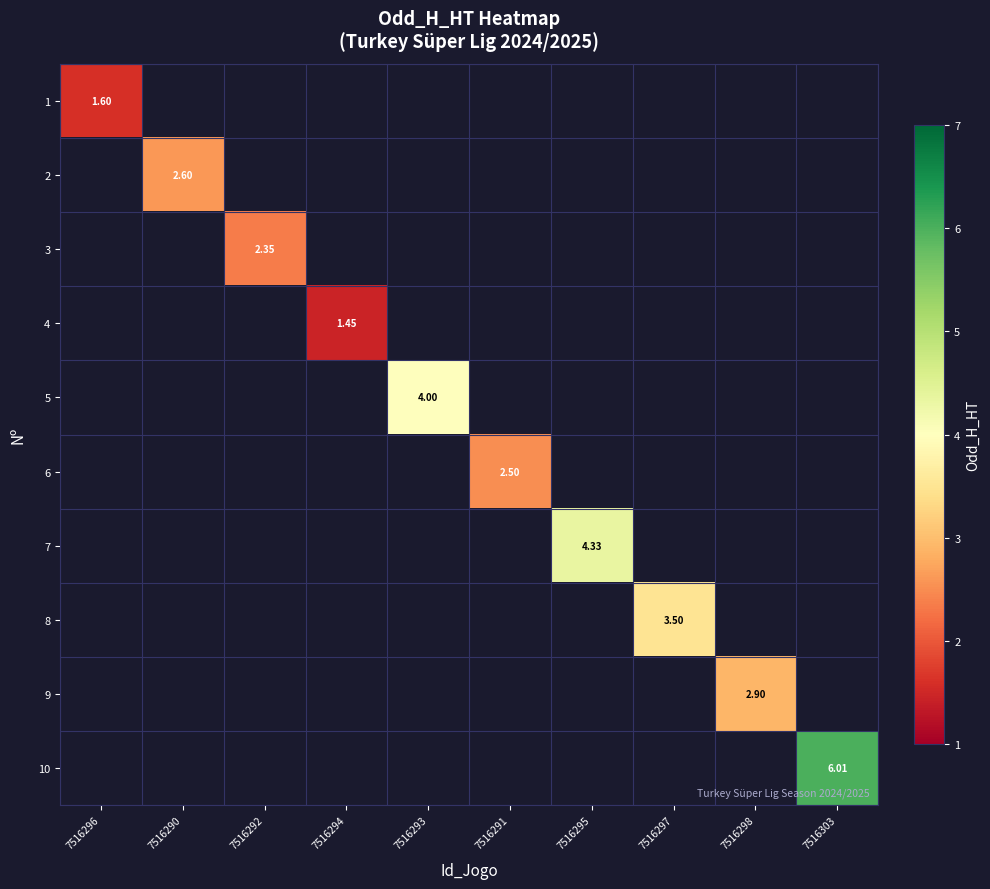

How many categories are shown in the chart?

10